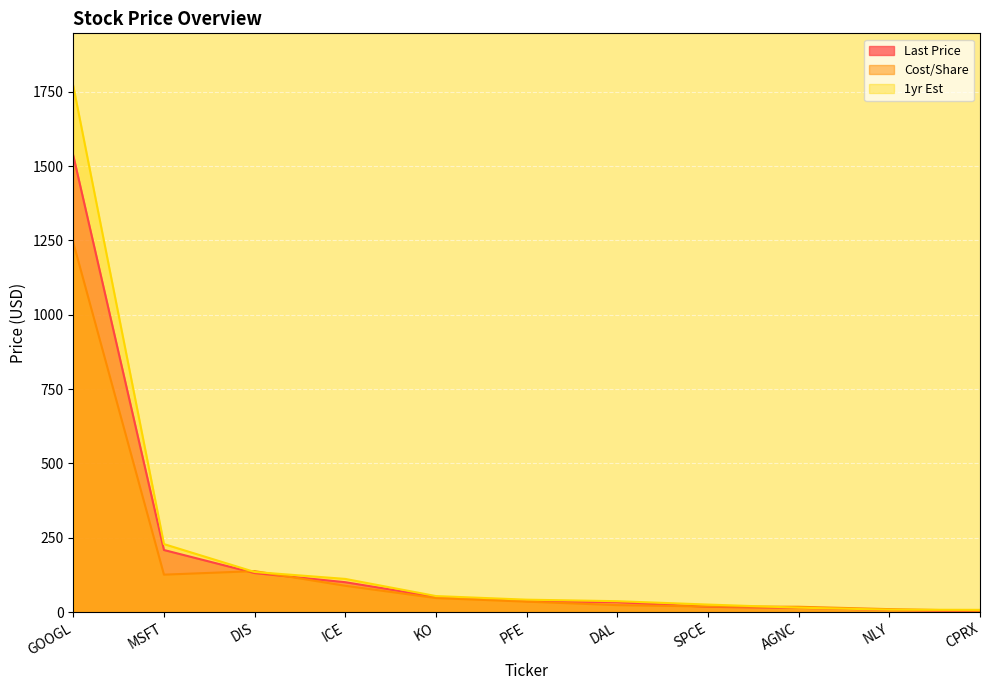

How many data points does each series have?

11